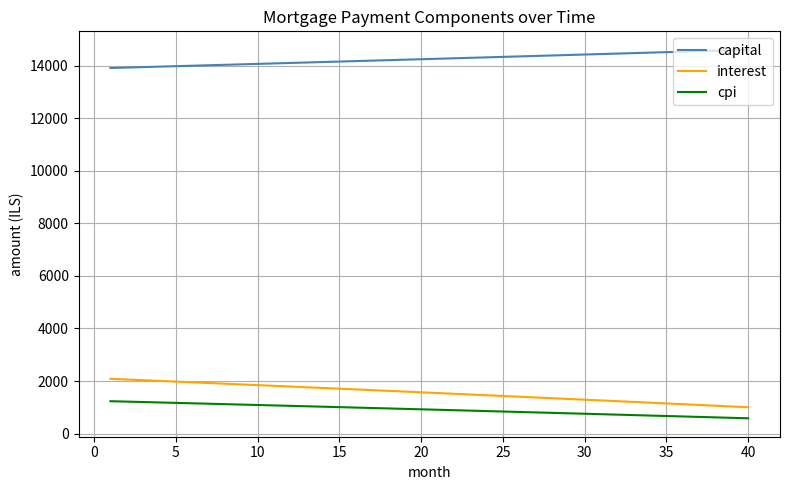

Which series has the largest range (max minus min)?

interest